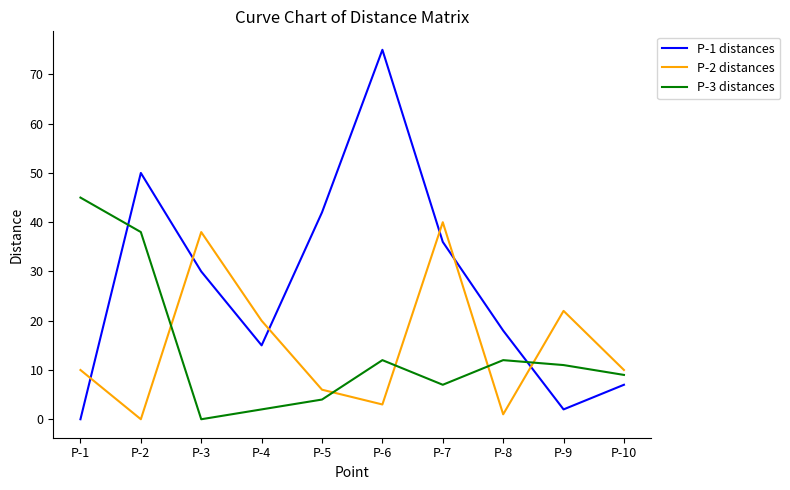

Rank the series by their maximum value, from lowest to highest.

P-2 distances, P-3 distances, P-1 distances